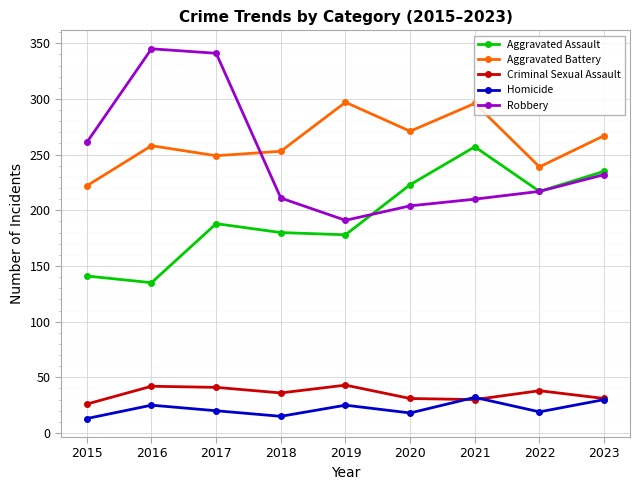

What are all the series names shown in the legend?

Aggravated Assault, Aggravated Battery, Criminal Sexual Assault, Homicide, Robbery